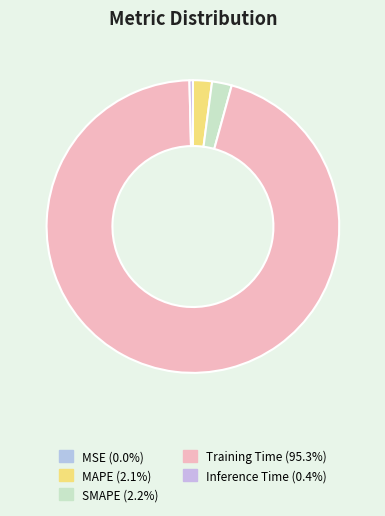

Is it true that SMAPE is 2% of the pie?

True